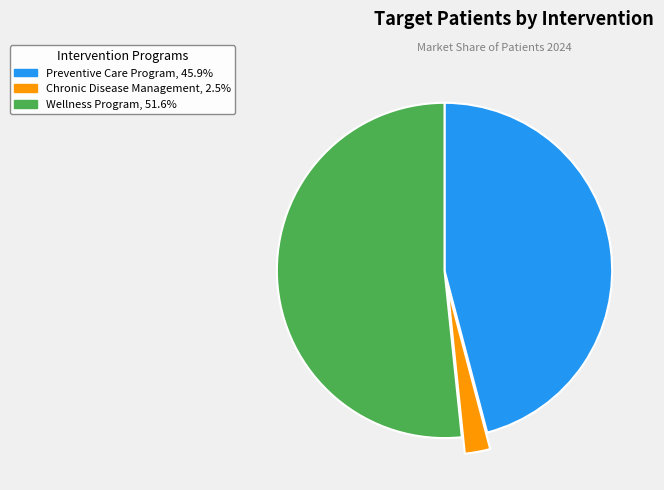

How many slices are in this pie chart?

3